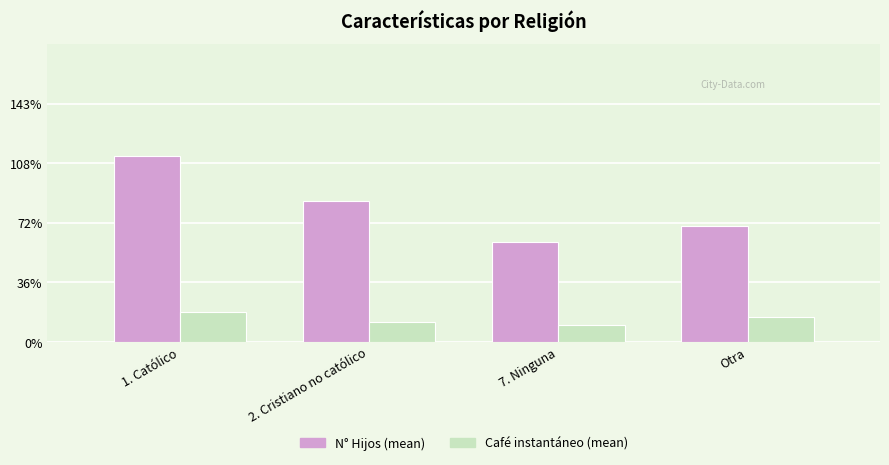

What is the sum of all N° Hijos (mean) values?

3.3